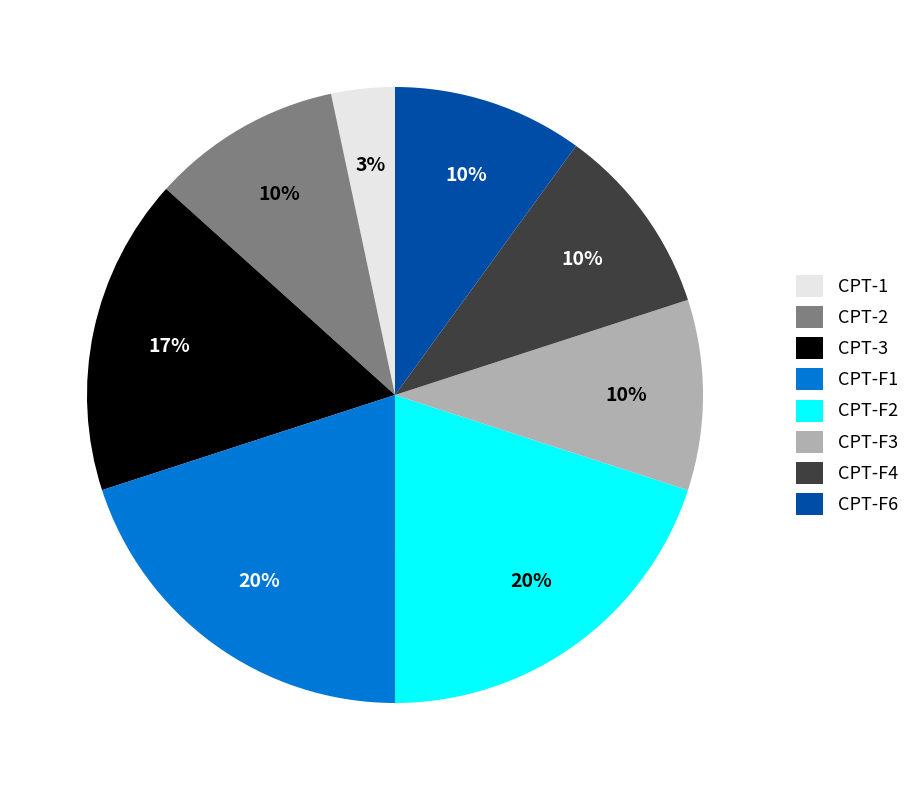

Is it true that CPT-F6 is 10% of the pie?

True